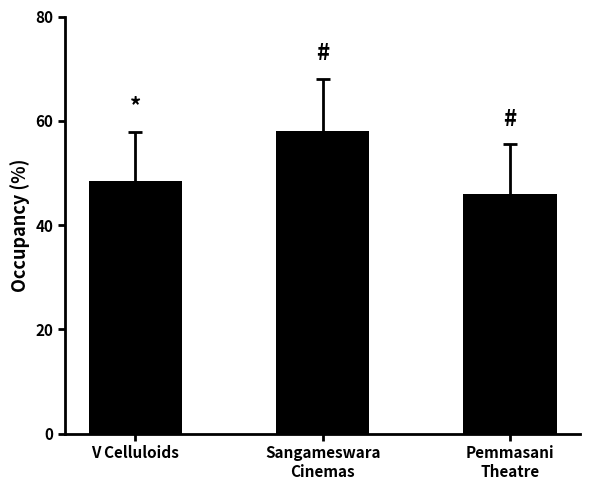

List the labels in order of value, largest first.

Sangameswara
Cinemas, V Celluloids, Pemmasani
Theatre